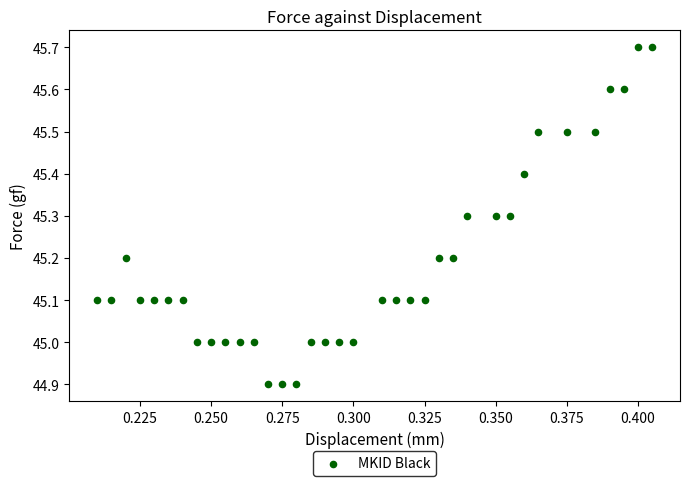

What is the range of Y values (max minus min)?

0.8